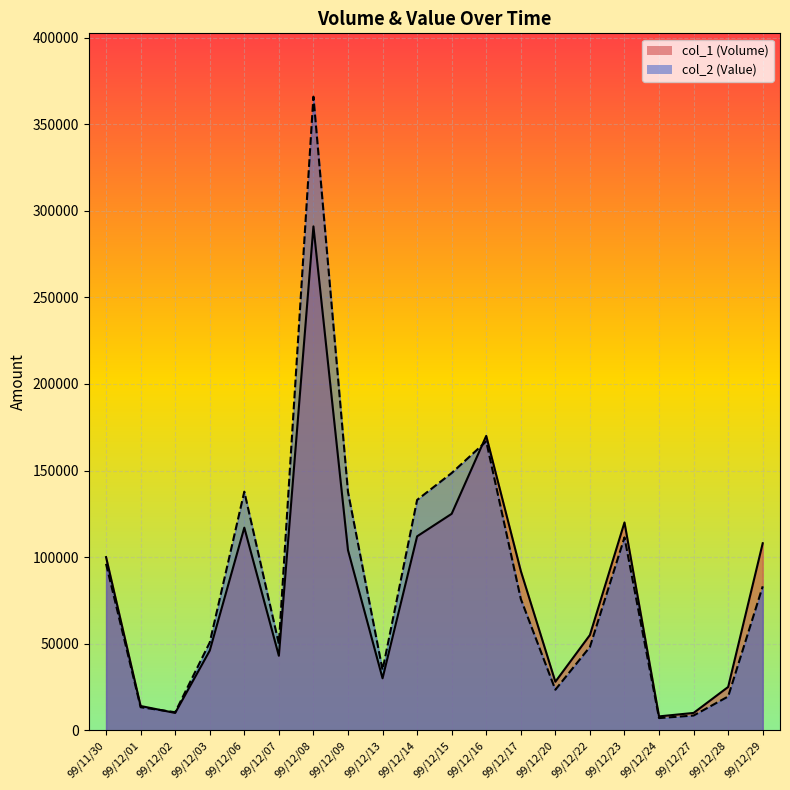

At which label does col_1 (Volume) first exceed 92000?

99/11/30